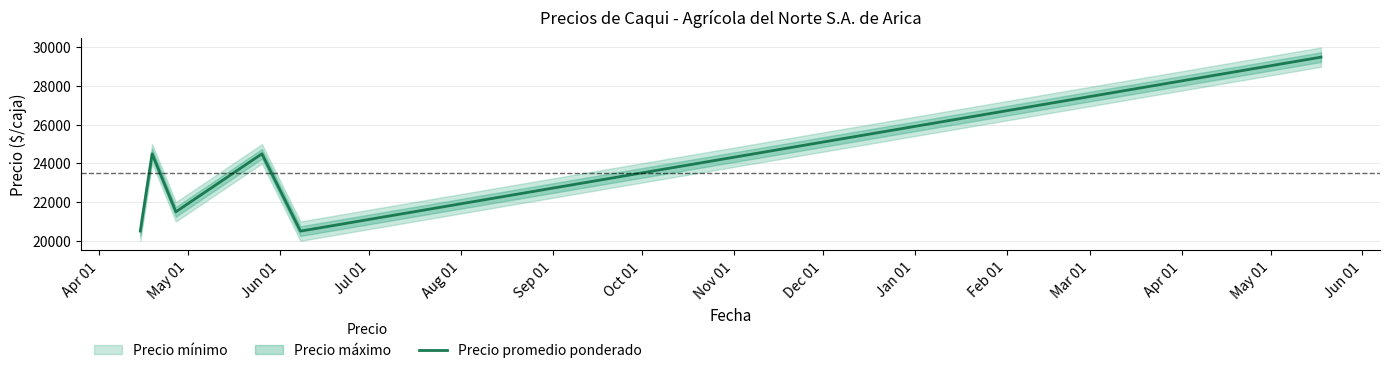

What is the greatest value displayed?

29500